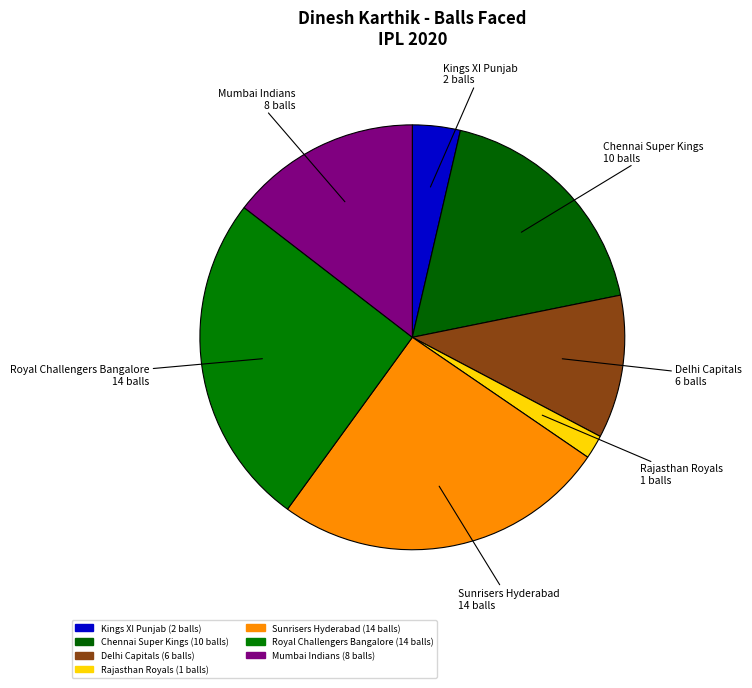

The Royal Challengers Bangalore slice represents 38% of the pie. True or false?

False